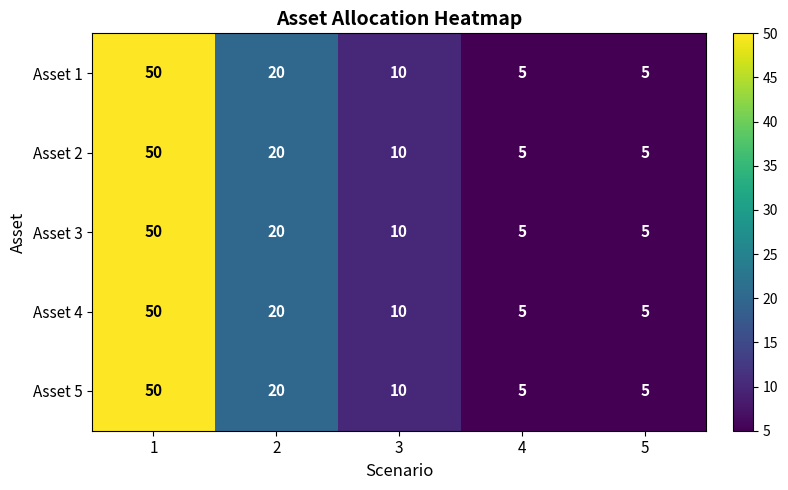

True or false: Asset 1 has a value of 13 at 3.

False